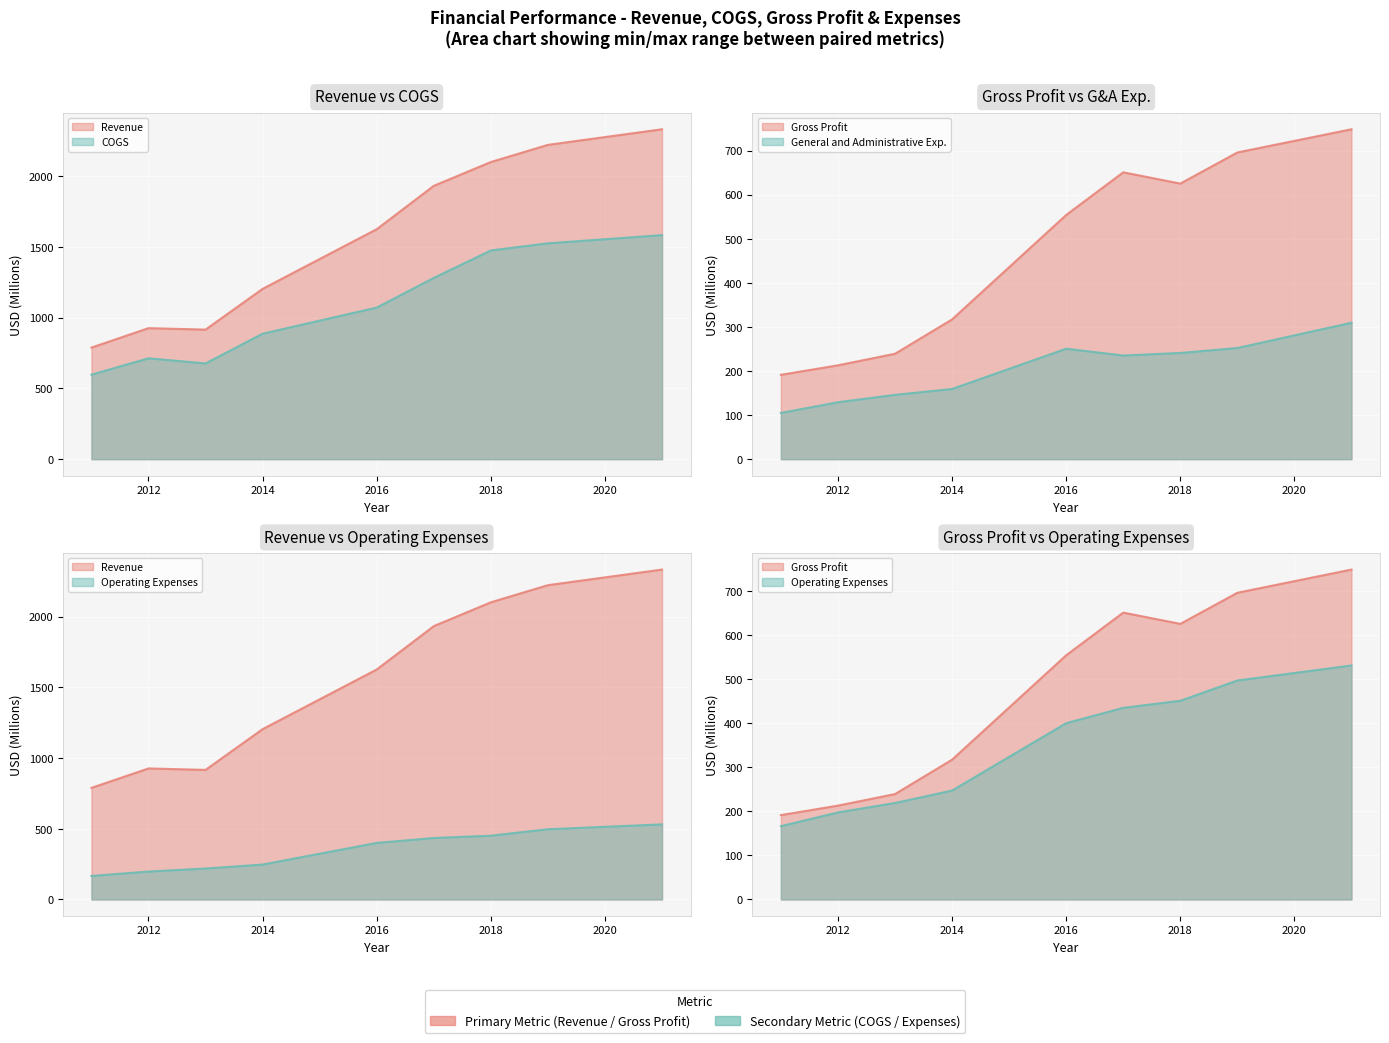

List the series in order of their peak value, lowest first.

General and Administrative Exp., Operating Expenses, Gross Profit, COGS, Revenue